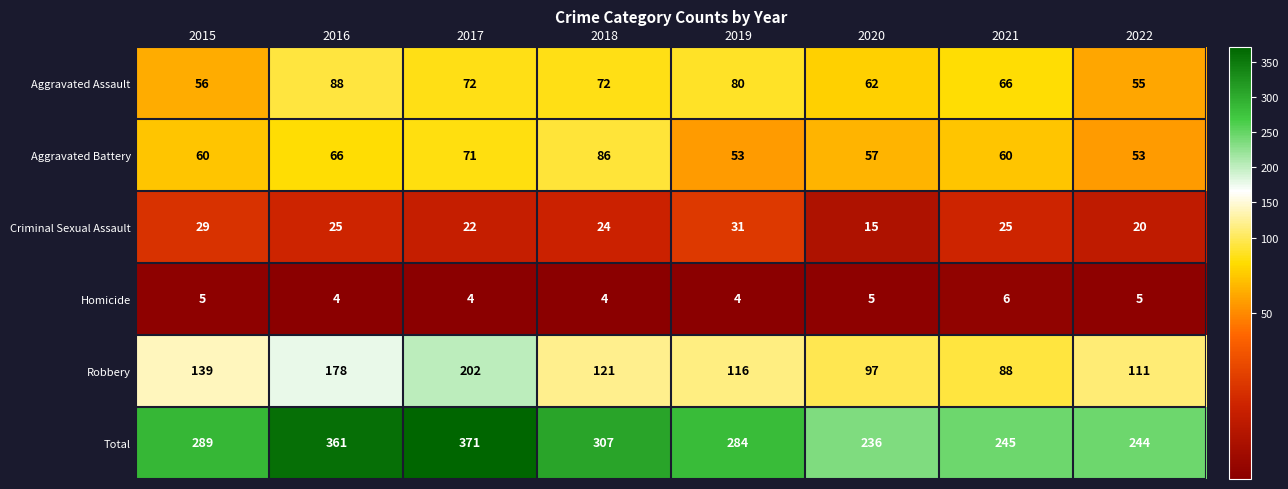

Count the number of data series in this chart.

6